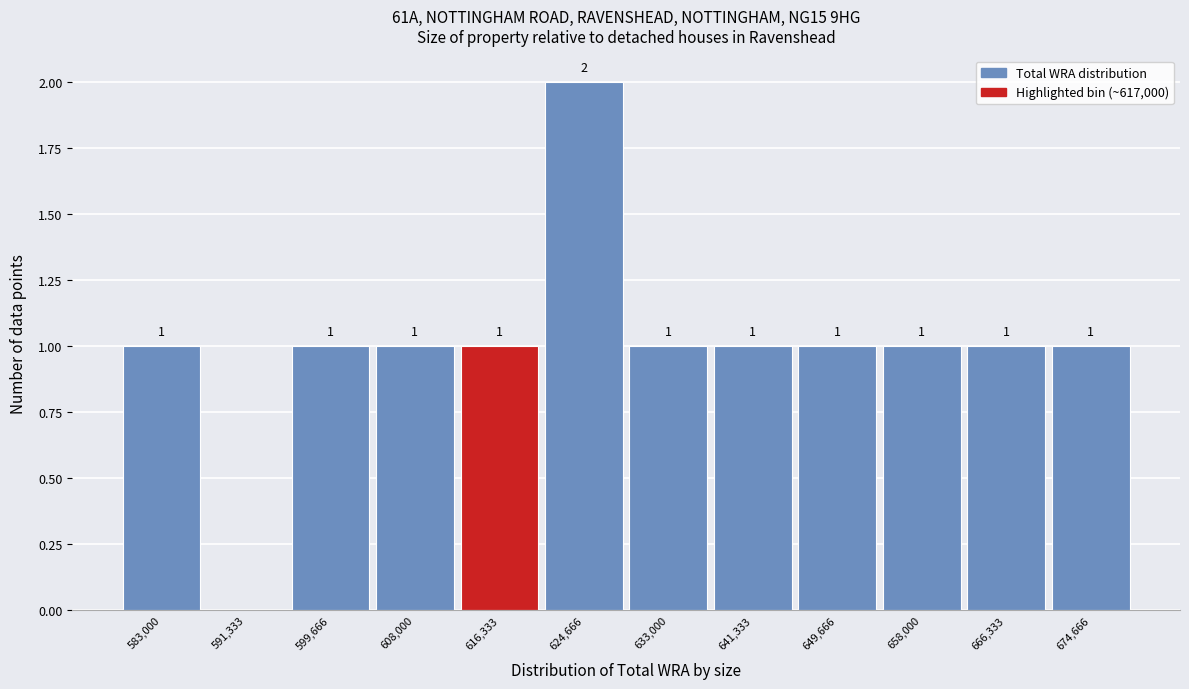

Reading left to right, what are all the values shown in this chart?

583,000=1	591,333=0	599,666=1	608,000=1	616,333=1	624,666=2	633,000=1	641,333=1	649,666=1	658,000=1	666,333=1	674,666=1